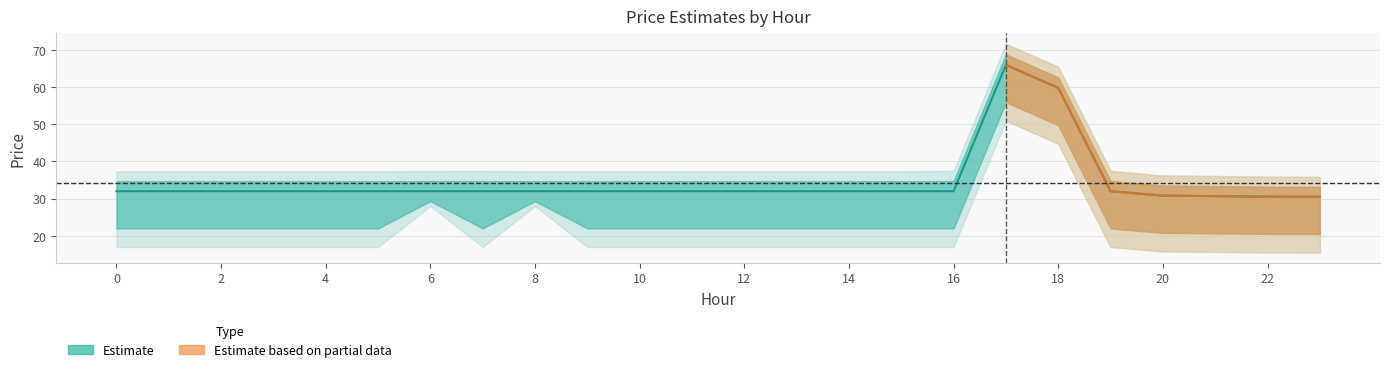

The pr_e series shows 21.7 at 2. True or false?

False